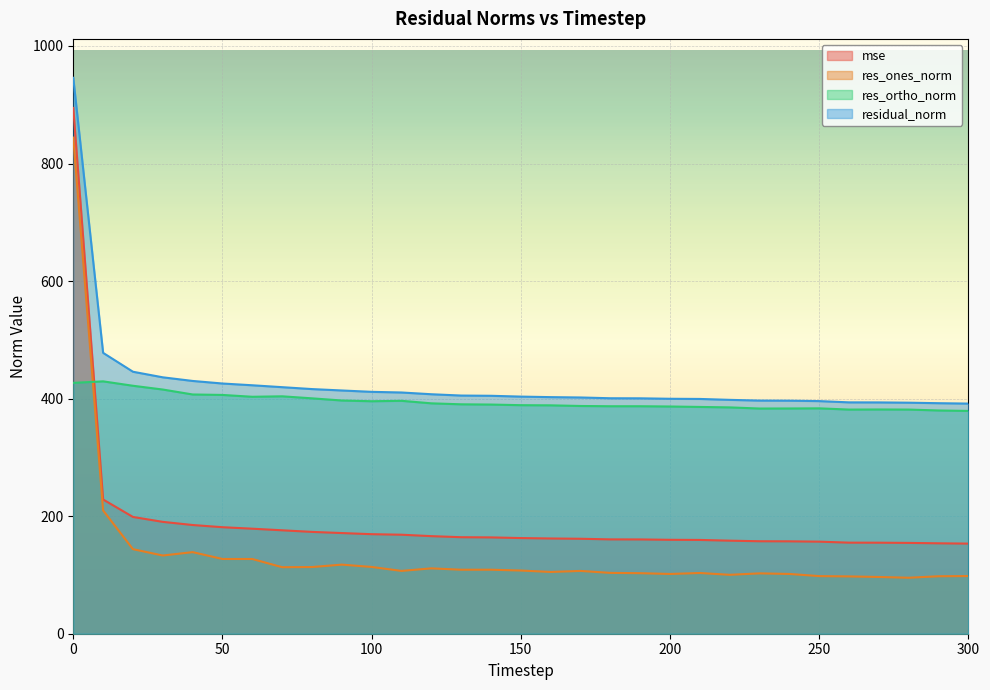

What is the value of the residual_norm point at the 1st from the left?

945.8